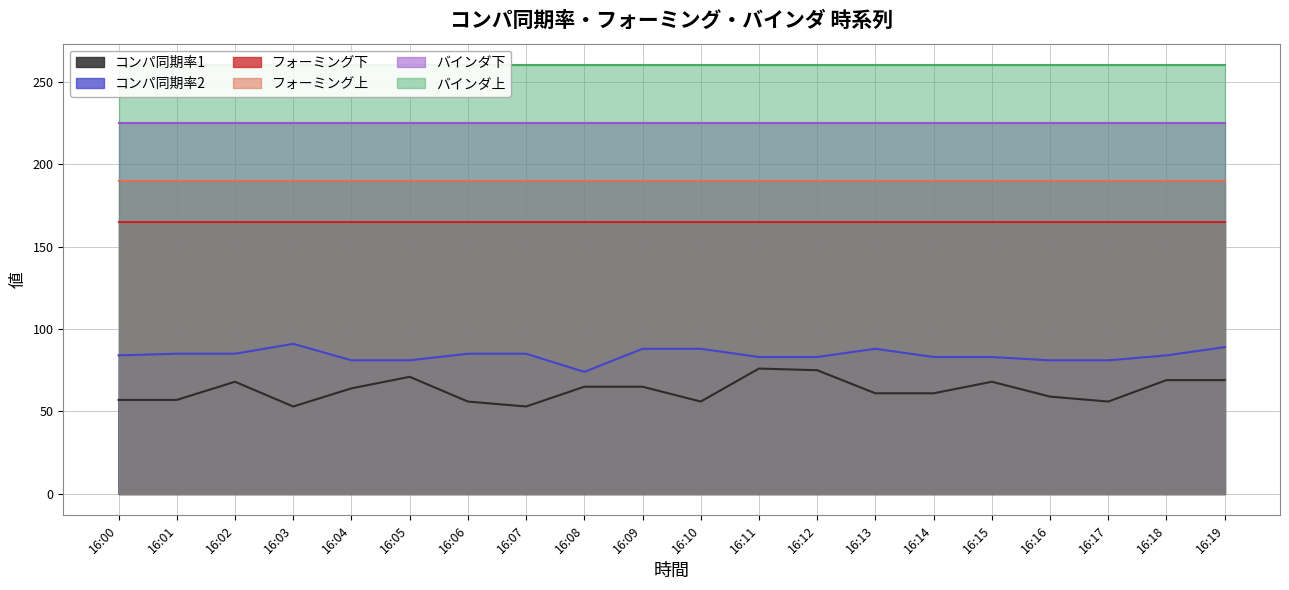

True or false: フォーミング上 and コンパ同期率2 cross at least once.

False